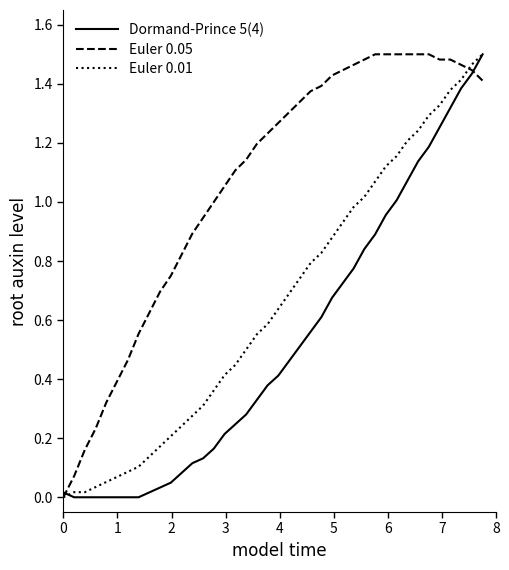

At how many categories does at least one series exceed 0?

40